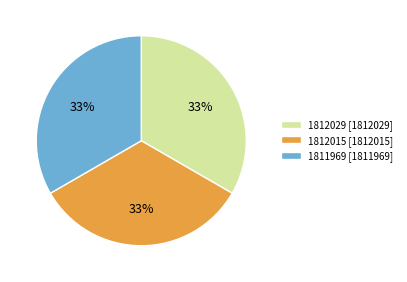

The 1812029 slice represents 19% of the pie. True or false?

False